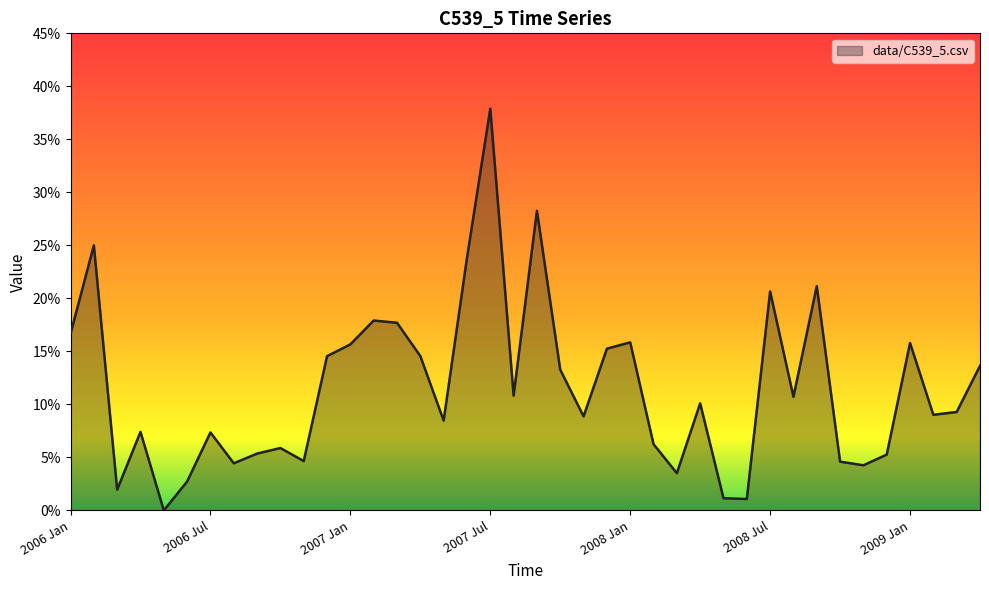

Does the chart have visible grid lines?

No